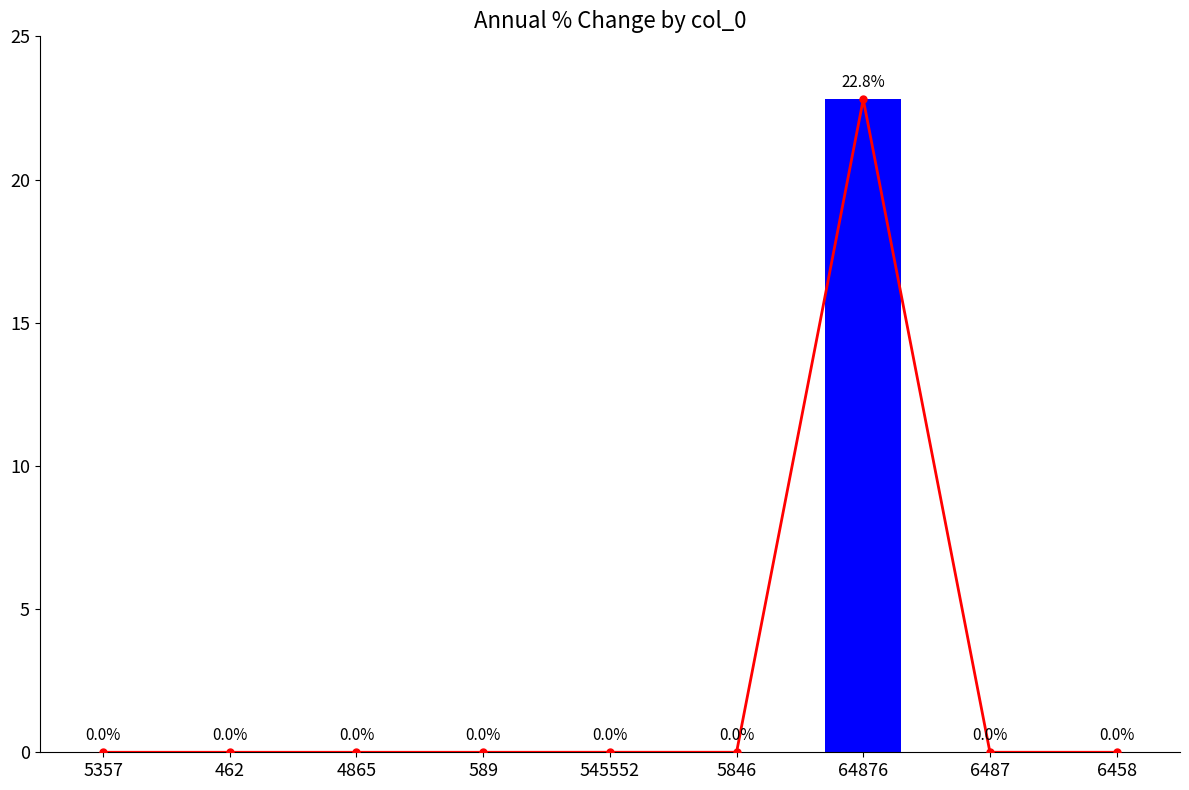

True or false: the data shows 0.0 at 589.

False